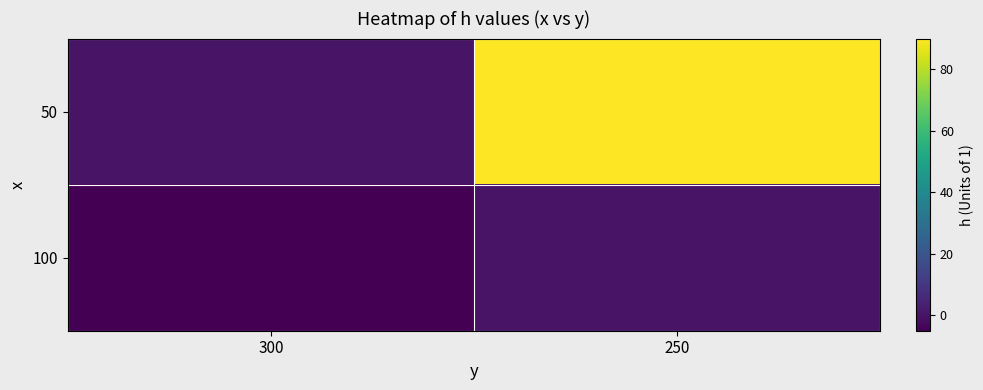

Reading left to right, list all the values displayed in this chart.

50: 300=0	250=90
100: 300=-5	250=0